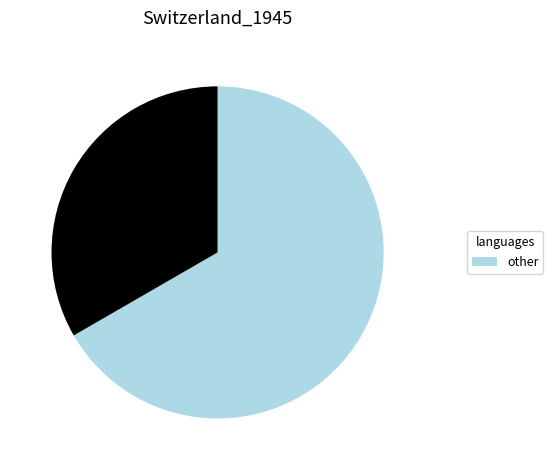

Does any single category account for the majority?

Yes